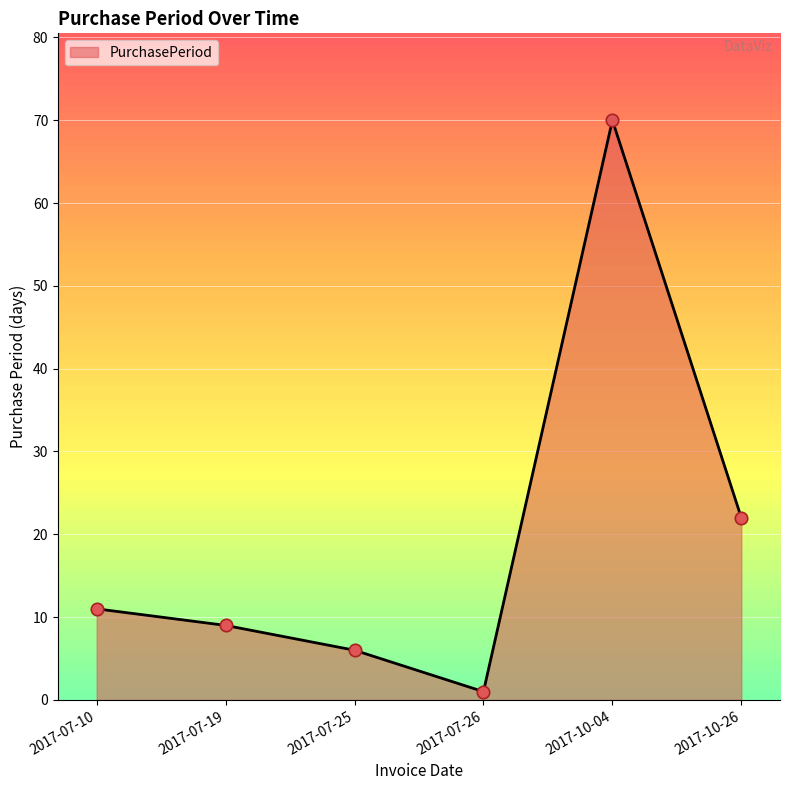

What is the change in value from 2017-07-25 to 2017-07-26?

-5